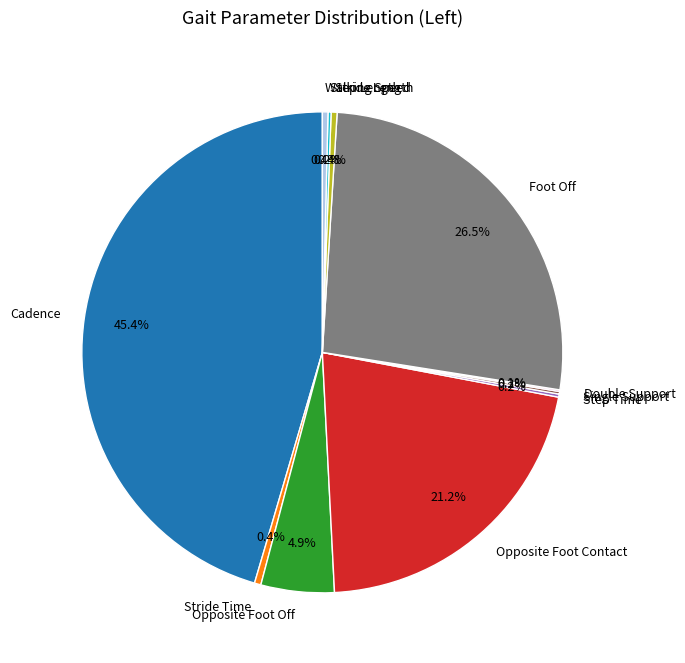

Do Stride Time and Opposite Foot Off together represent more than half of the pie?

No